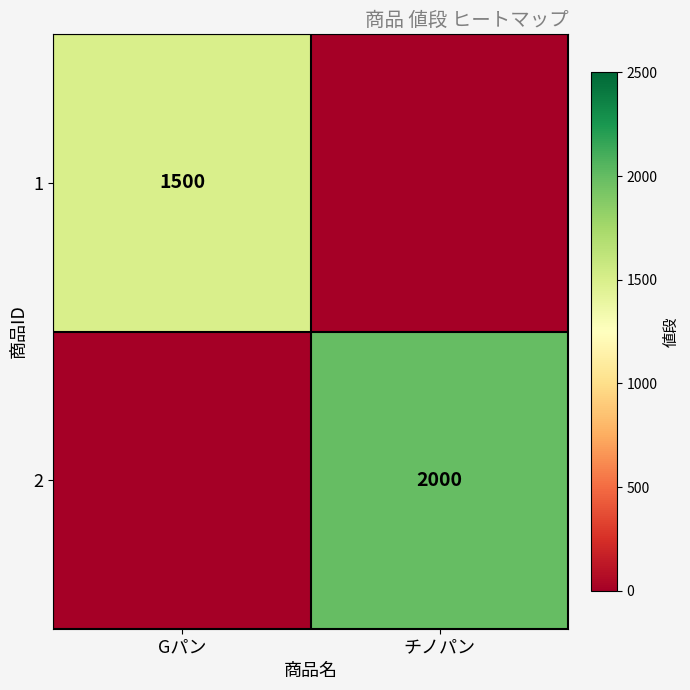

The 2 series shows 2000 at チノパン. True or false?

True